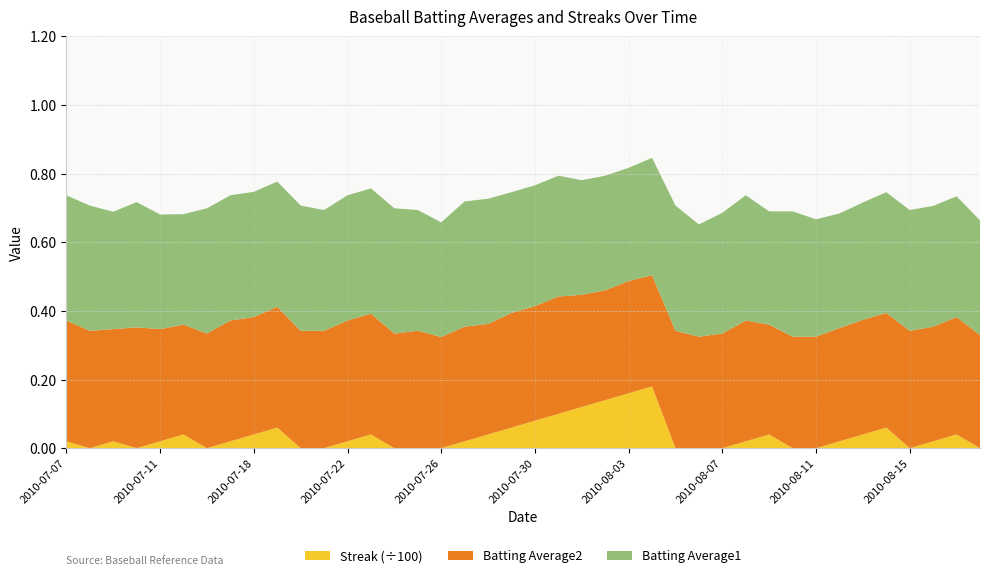

Reading right to left, extract all data points from this chart.

Batting Average1: 0.3	0.4	0.4	0.4	0.4	0.3	0.3	0.3	0.4	0.3	0.4	0.4	0.3	0.4	0.3	0.3	0.3	0.3	0.4	0.4	0.4	0.4	0.4	0.3	0.4	0.4	0.4	0.4	0.4	0.4	0.4	0.4	0.4	0.4	0.3	0.3	0.4	0.3	0.4	0.4
Batting Average2: 0.3	0.3	0.3	0.3	0.3	0.3	0.3	0.3	0.3	0.3	0.4	0.3	0.3	0.3	0.3	0.3	0.3	0.3	0.3	0.3	0.3	0.3	0.3	0.3	0.3	0.3	0.4	0.4	0.3	0.3	0.4	0.3	0.4	0.3	0.3	0.3	0.4	0.3	0.3	0.4
Streak: 0.0	4.0	2.0	0.0	6.0	4.0	2.0	0.0	0.0	4.0	2.0	0.0	0.0	0.0	18.0	16.0	14.0	12.0	10.0	8.0	6.0	4.0	2.0	0.0	0.0	0.0	4.0	2.0	0.0	0.0	6.0	4.0	2.0	0.0	4.0	2.0	0.0	2.0	0.0	2.0